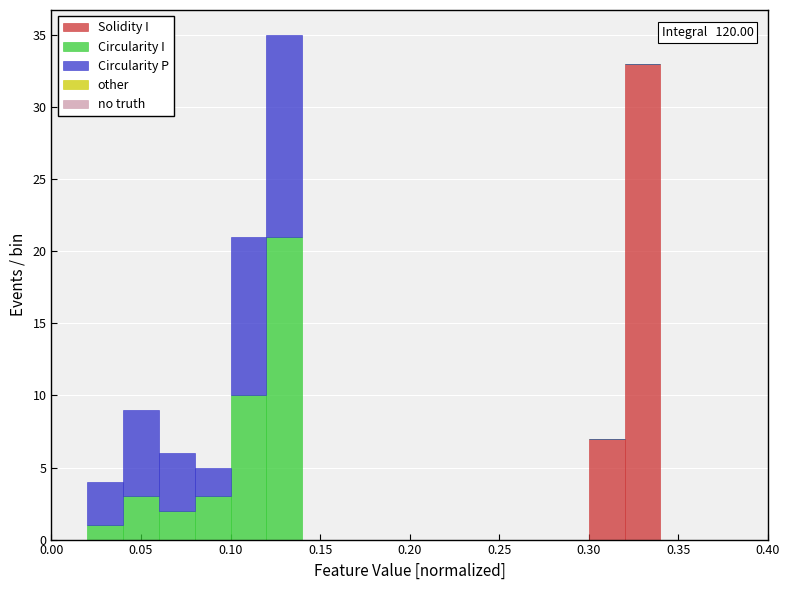

Which range on the x-axis has the tallest stacked bar (by total height)?

0.12 to 0.14